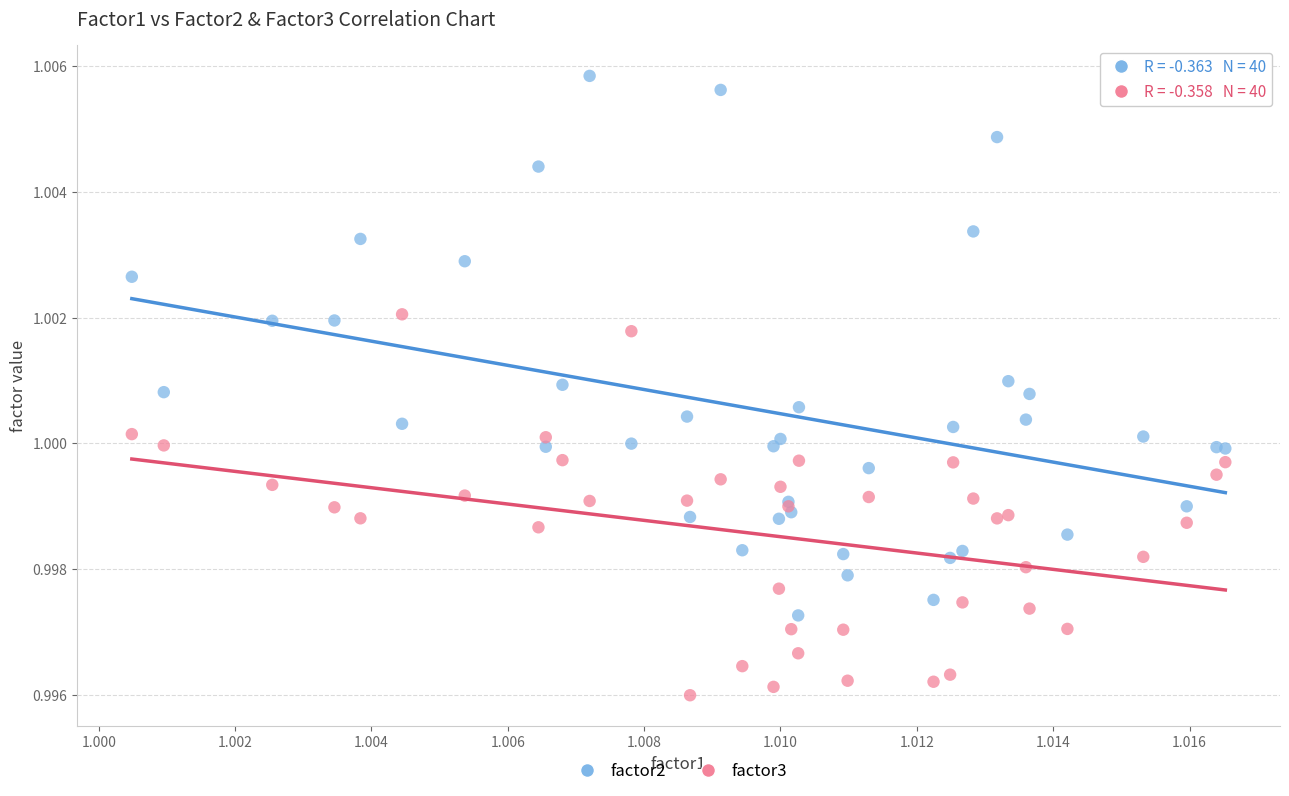

Which series has the largest Y range (max minus min)?

factor2